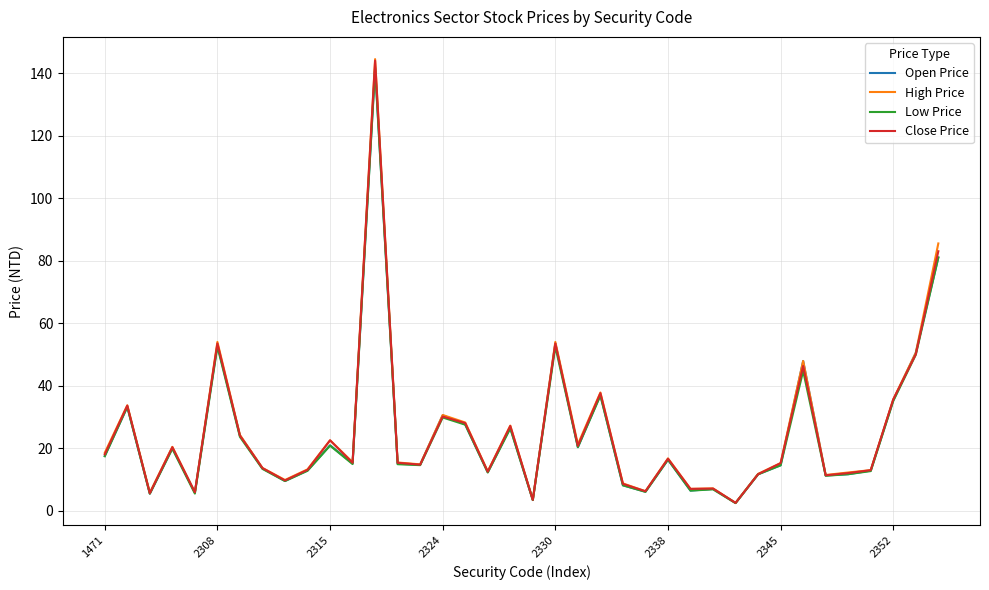

What is the highest value of the Close Price series?

144.0